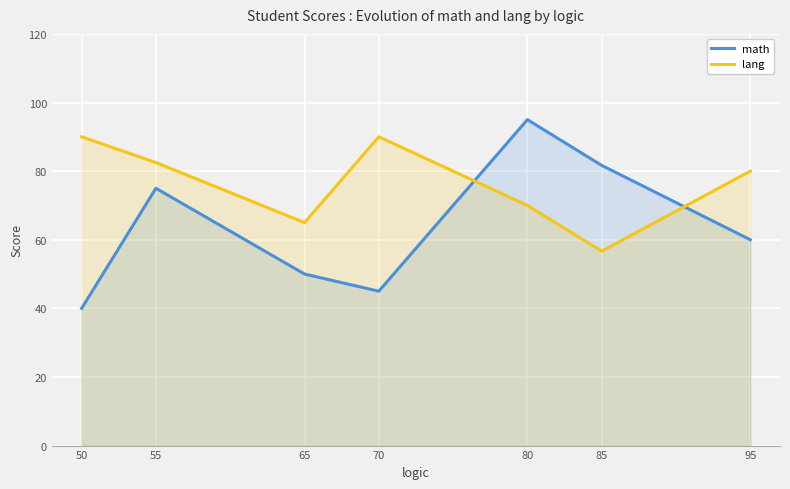

Reading left to right, transcribe all the data shown in this chart.

math: 40.0	75.0	50.0	45.0	95.0	81.7	60.0
lang: 90.0	82.5	65.0	90.0	70.0	56.7	80.0